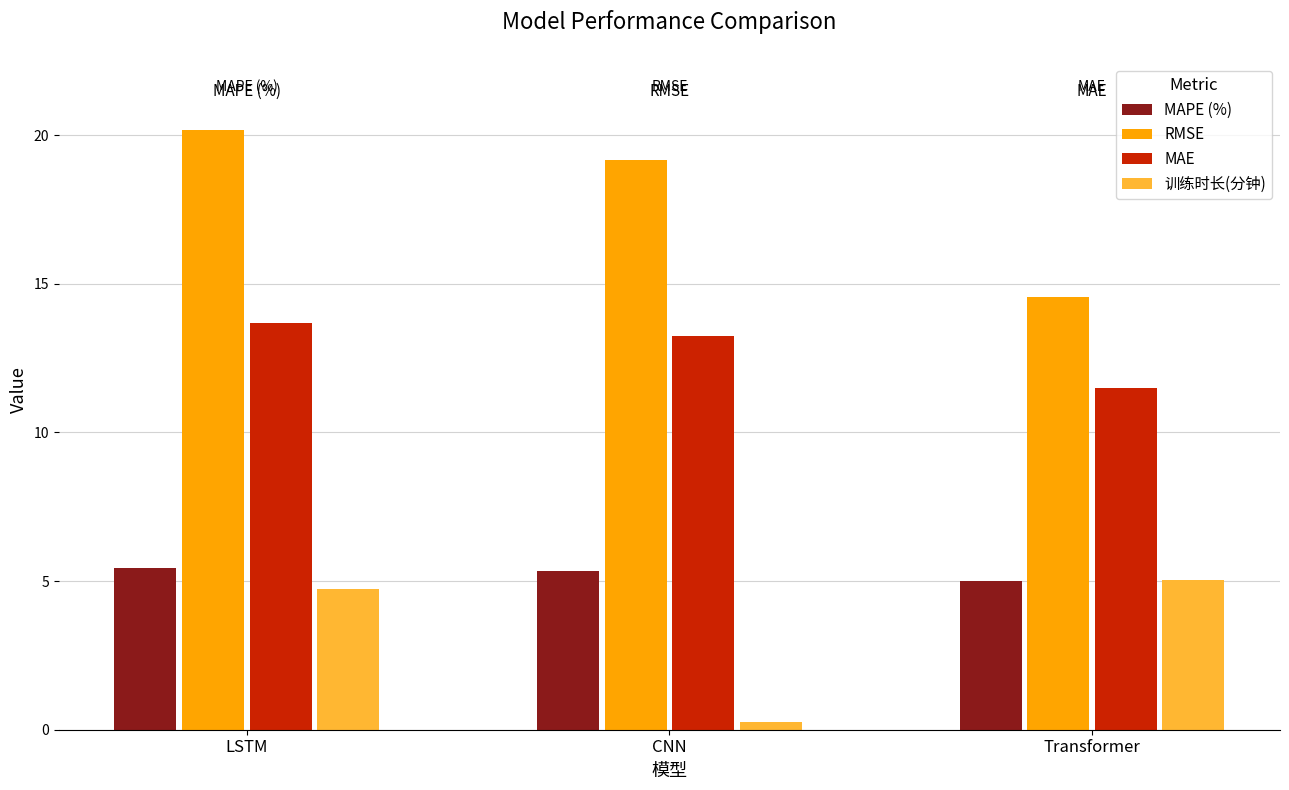

Where is RMSE nearest to the value 17?

CNN